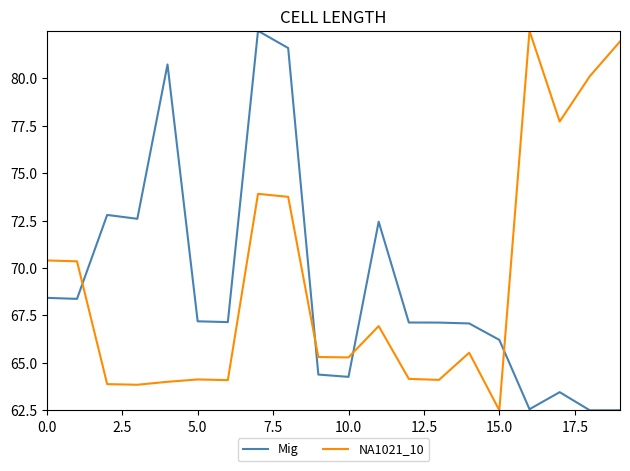

What are all the series names shown in the legend?

Mig, NA1021_10